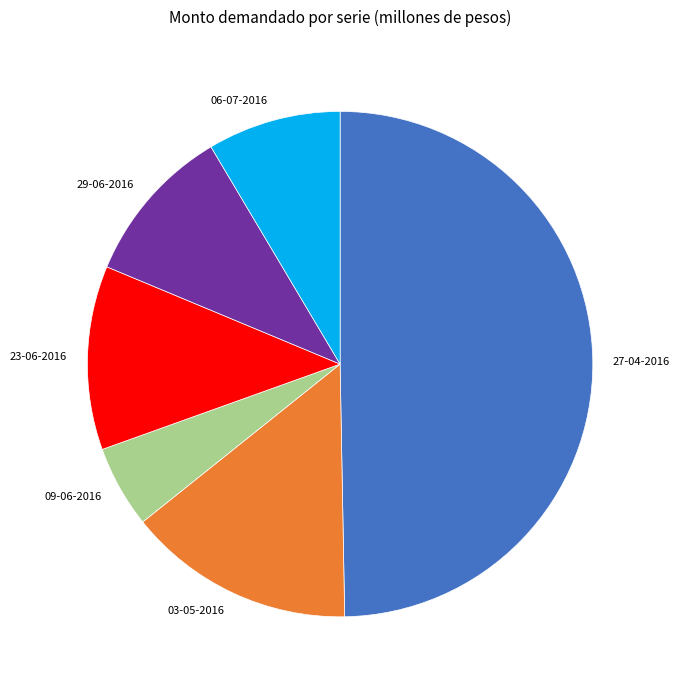

Which category has the biggest portion of the pie?

27-04-2016